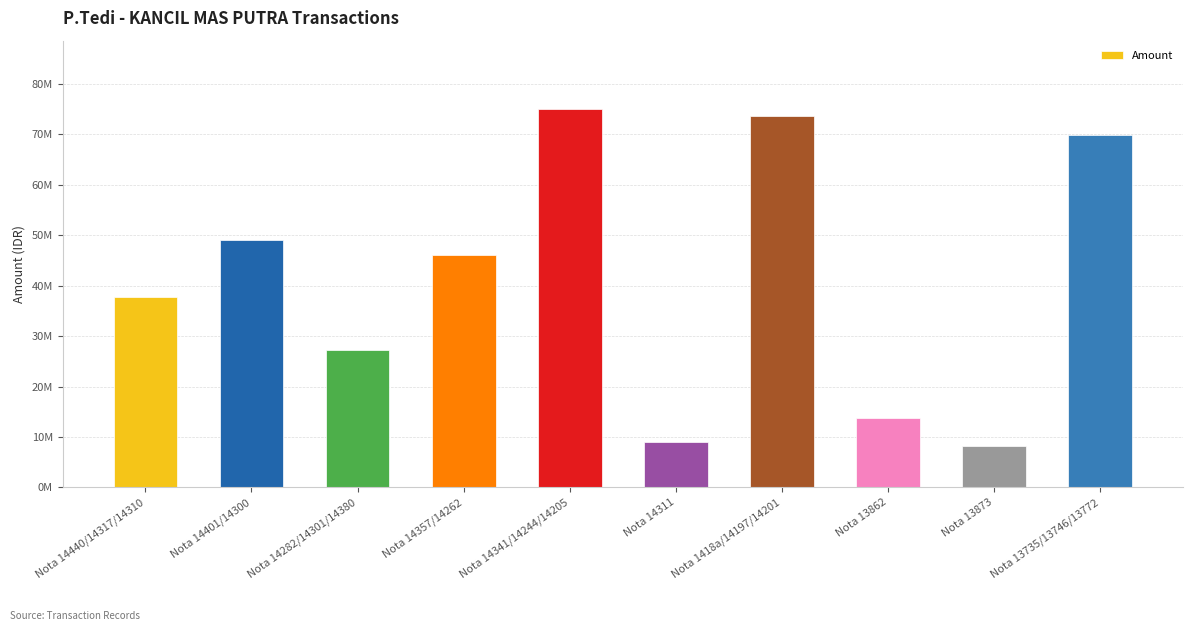

What is the ratio of the value at Nota 1418a/14197/14201 to the value at Nota 13862?

5.4